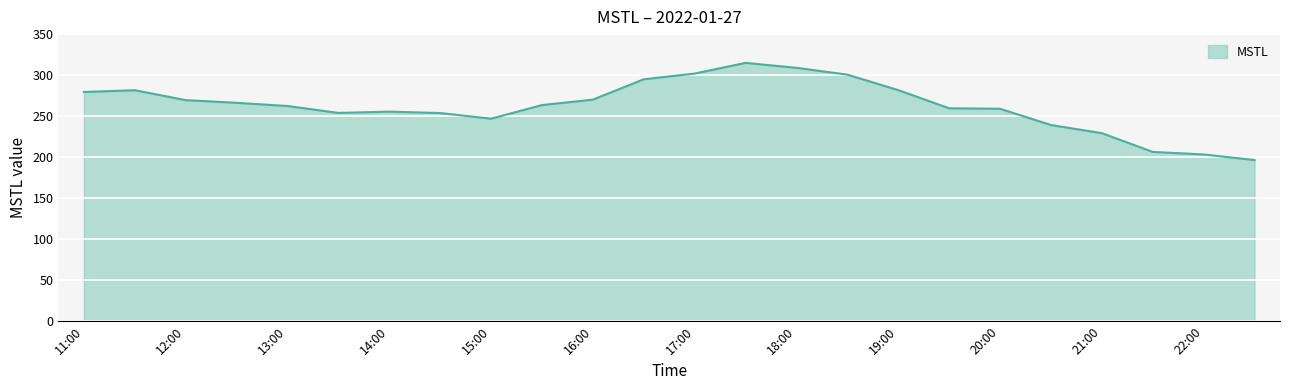

What is the smallest value displayed?

196.4